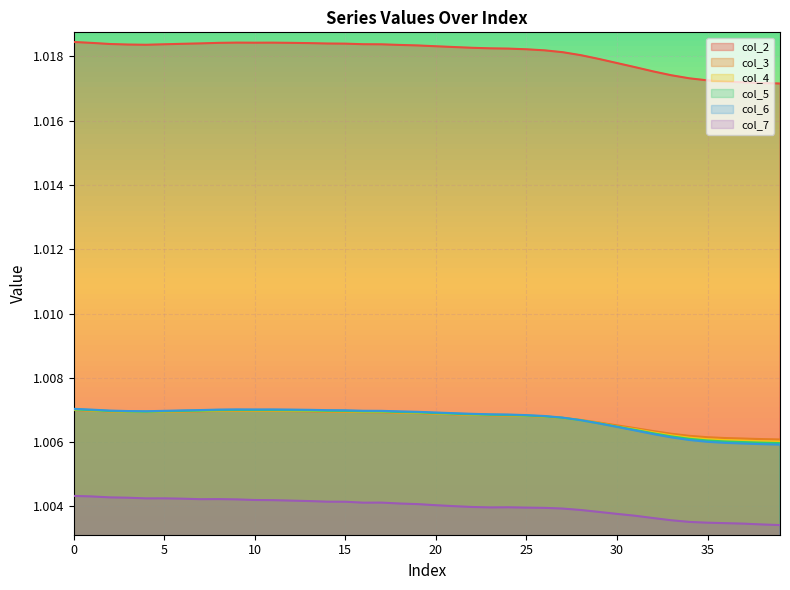

Rank the series by their maximum value, from lowest to highest.

col_7, col_3, col_4, col_5, col_6, col_2